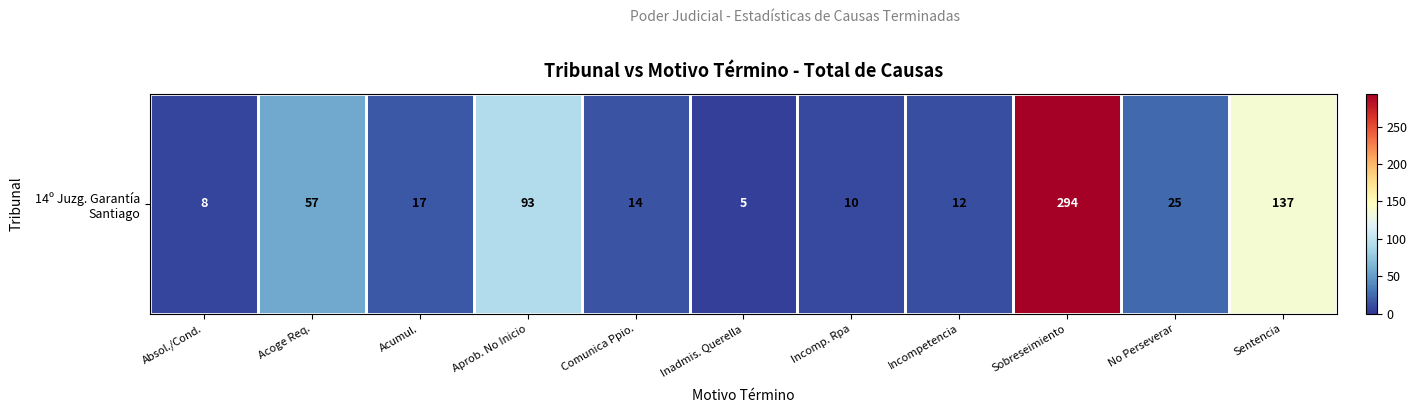

What is the difference between the maximum and minimum values?

289